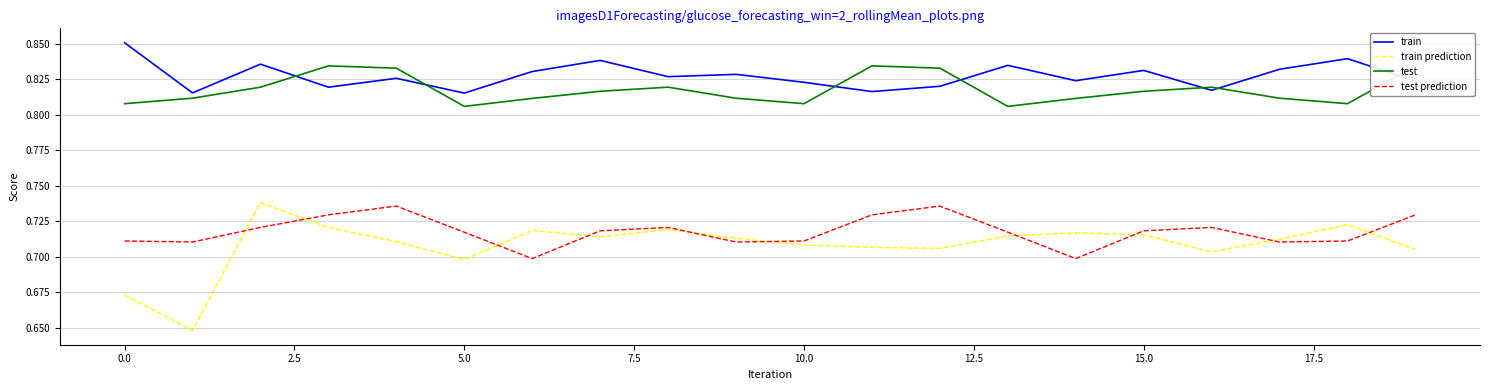

What is the sum of all train prediction values?

14.2